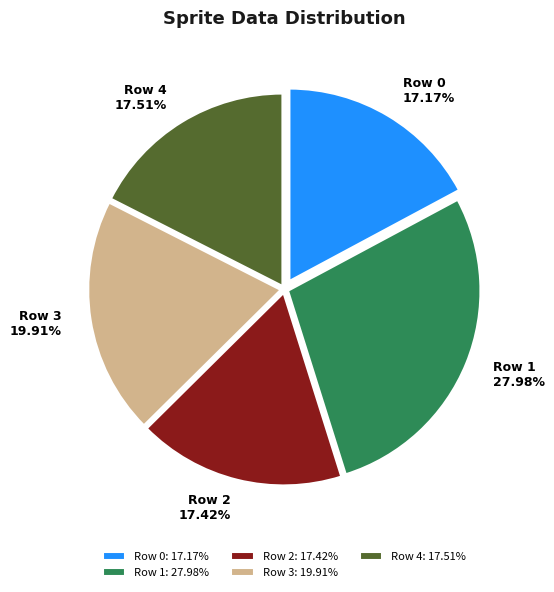

What percentage is the Row 2 slice, to the nearest percent?

17%